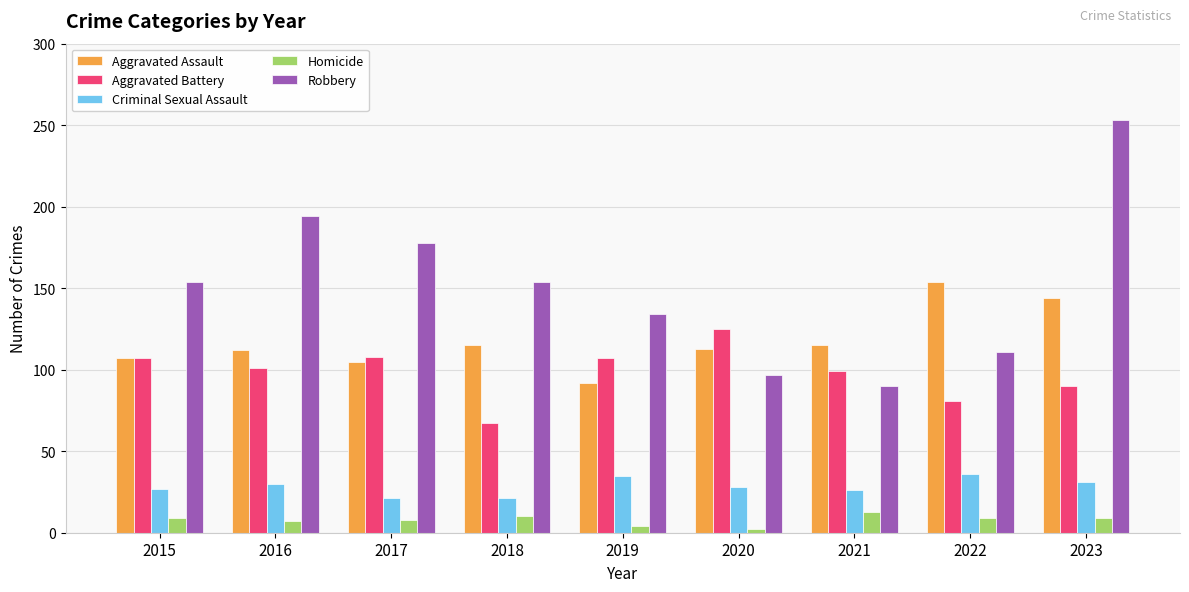

What is the sum of all Homicide values?

71